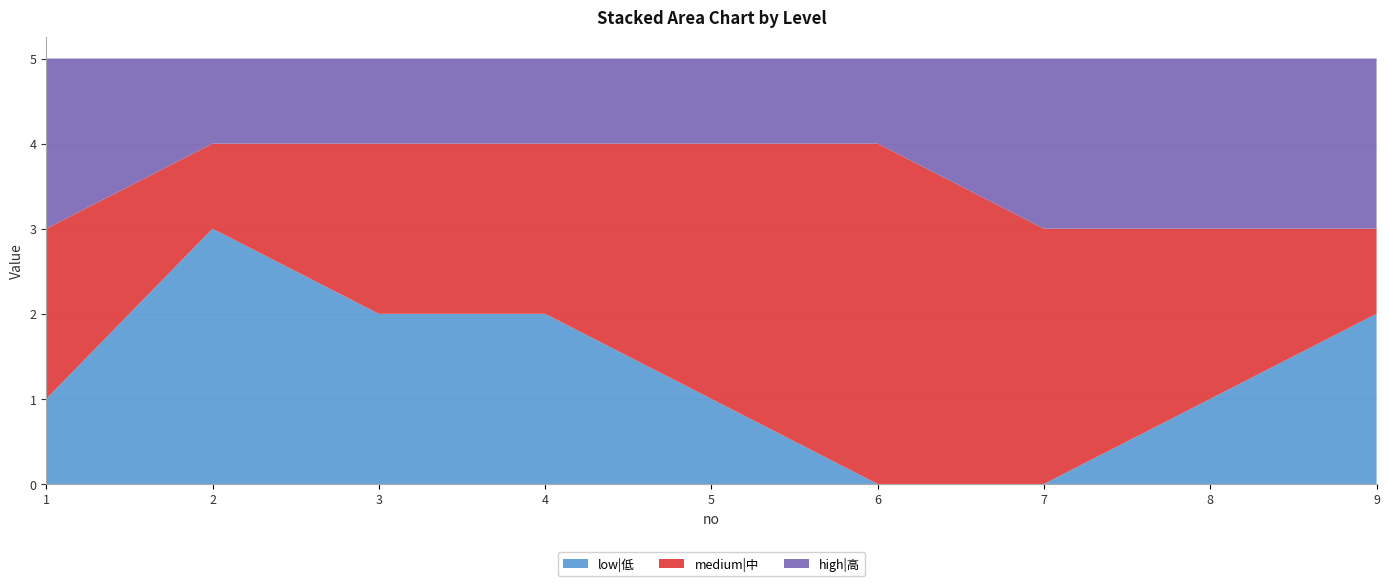

Reading left to right, extract all data points from this chart.

low|低: 1	3	2	2	1	0	0	1	2
medium|中: 2	1	2	2	3	4	3	2	1
high|高: 2	1	1	1	1	1	2	2	2